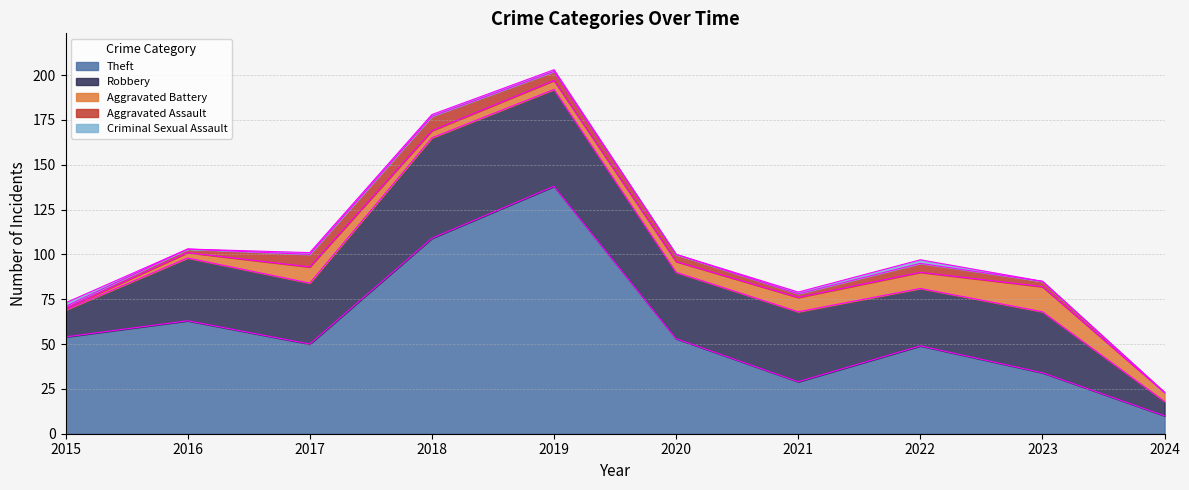

The Aggravated Assault series shows 8 at 2022. True or false?

False